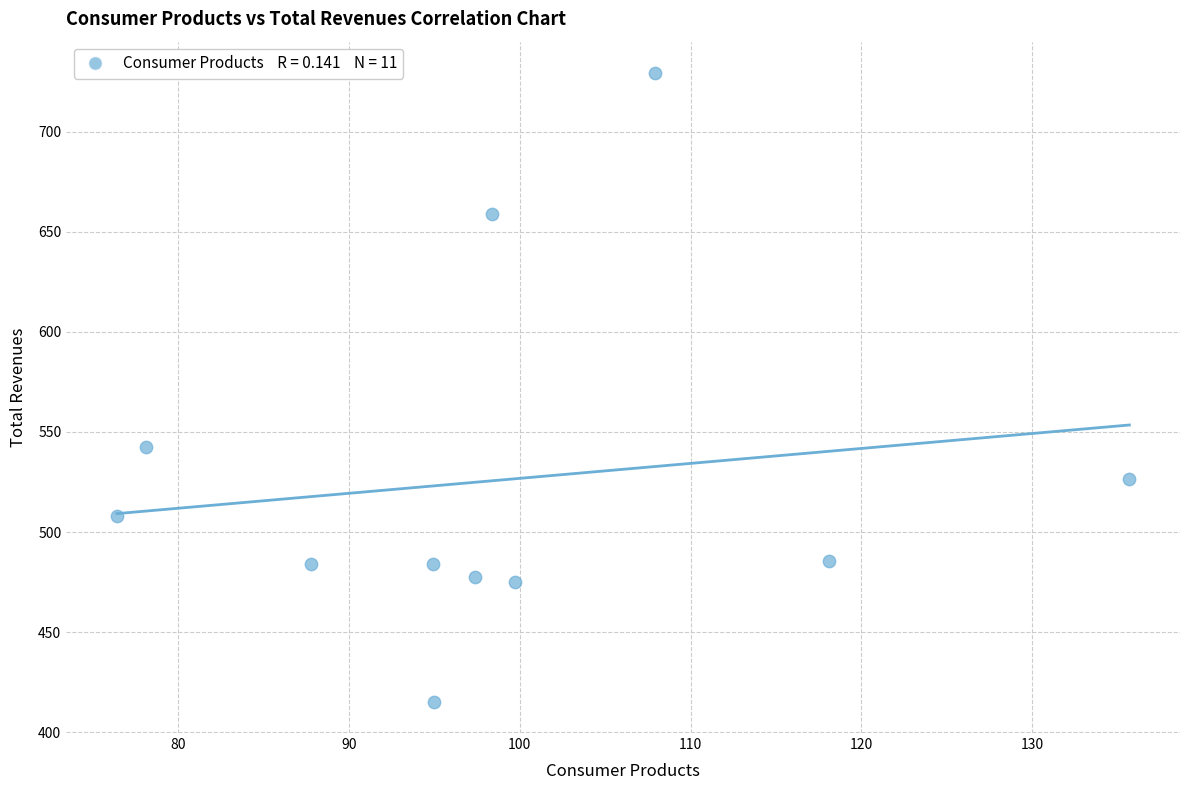

What Y value in the scatter plot is closest to 572?

542.6